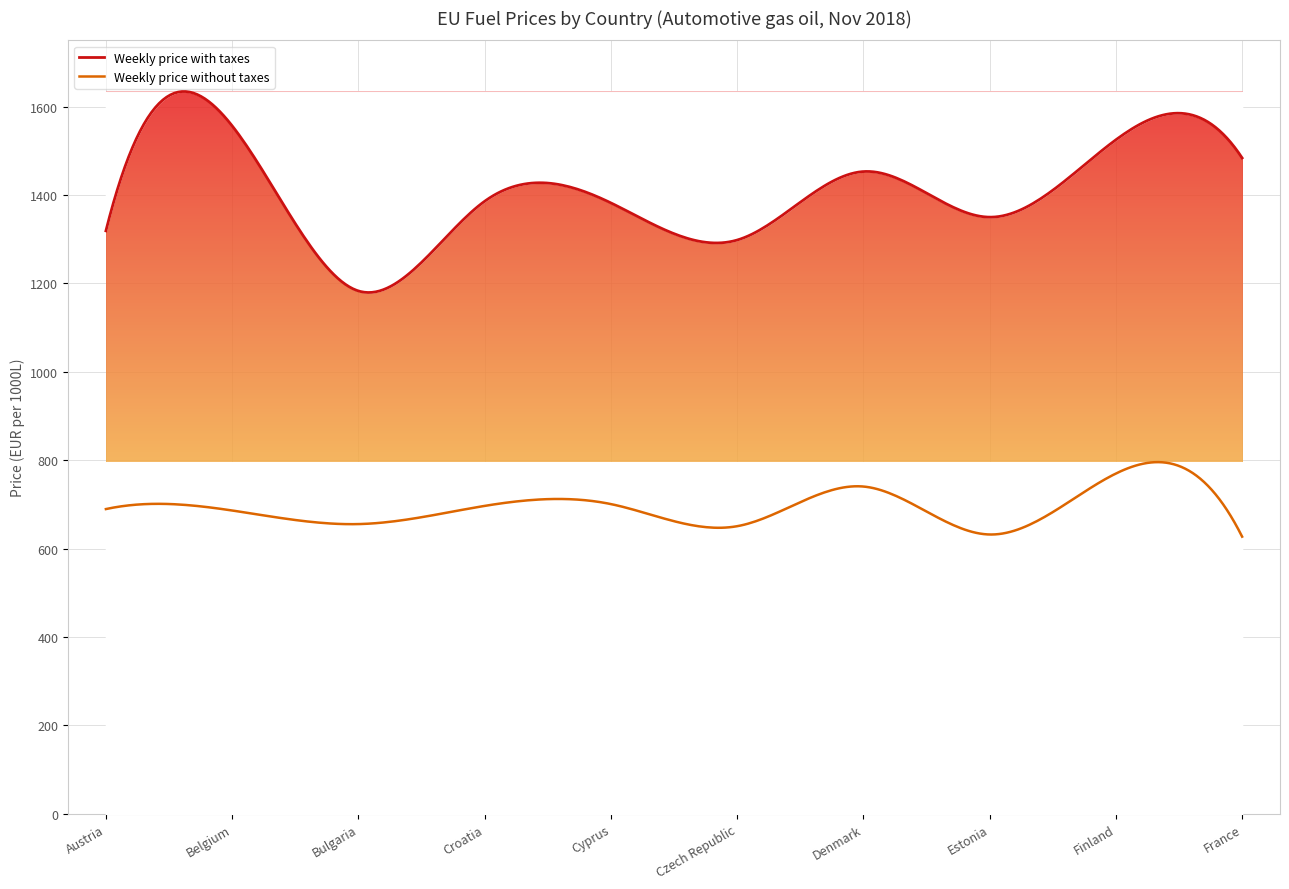

Rank the series by their maximum value, from lowest to highest.

Weekly price without taxes, Weekly price with taxes